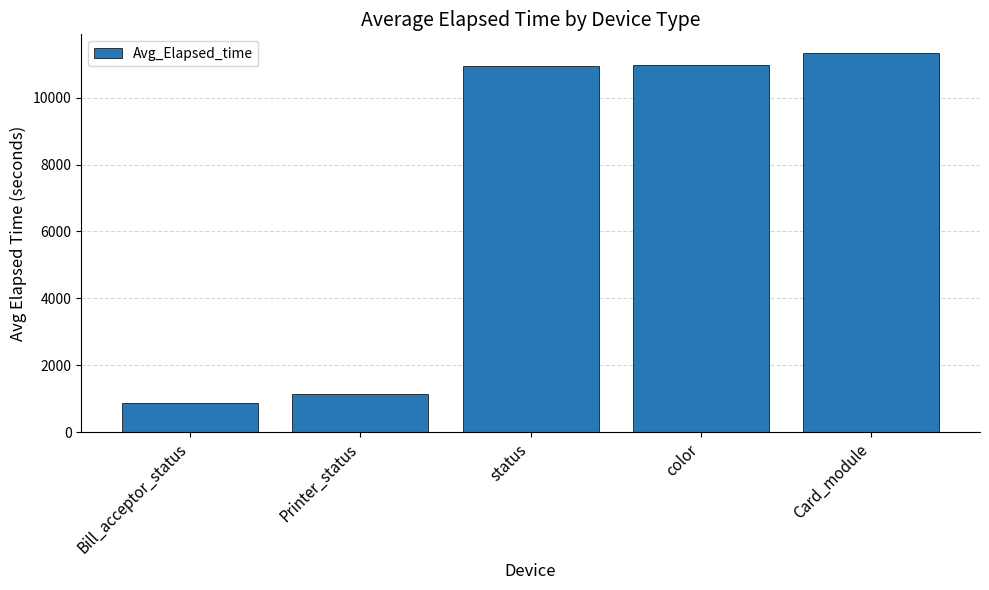

How many values exceed 10957?

3